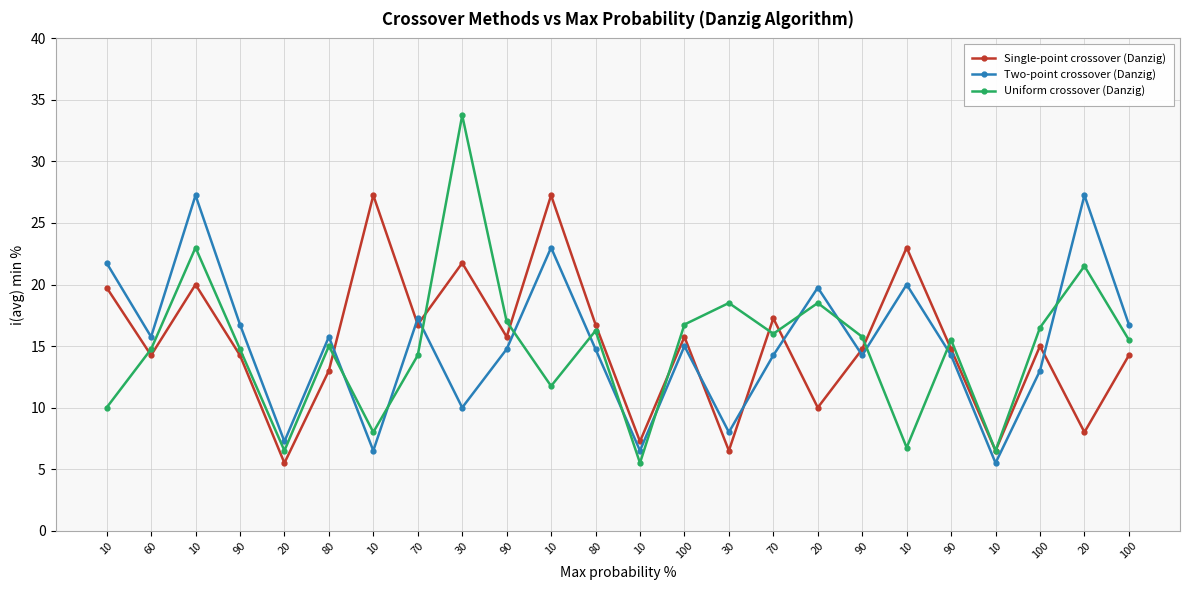

At which category is the sum across all series the highest?

10